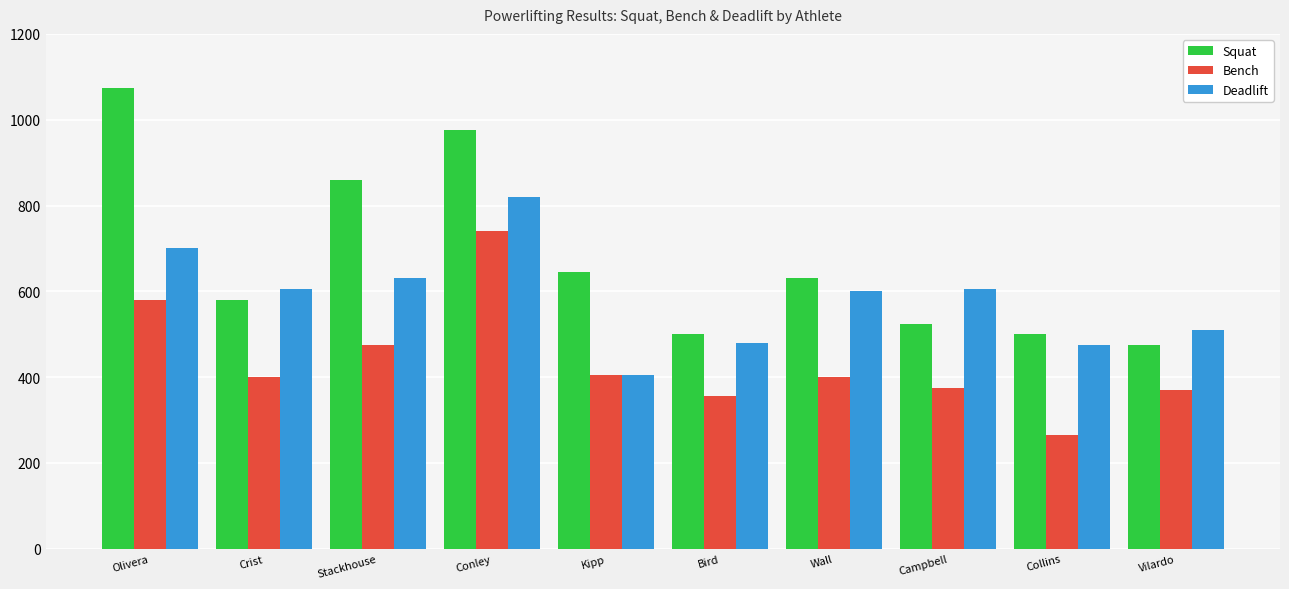

What is the lowest value of the Squat series?

475